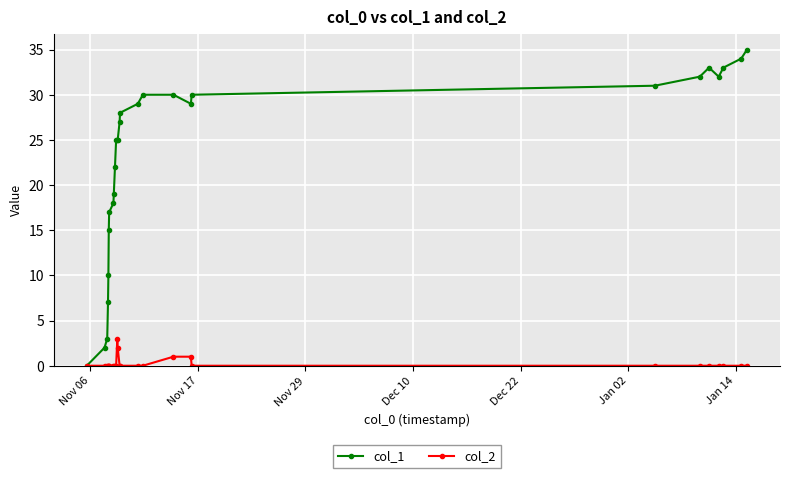

What is the value of the col_1 point at the 14th from the left?

27